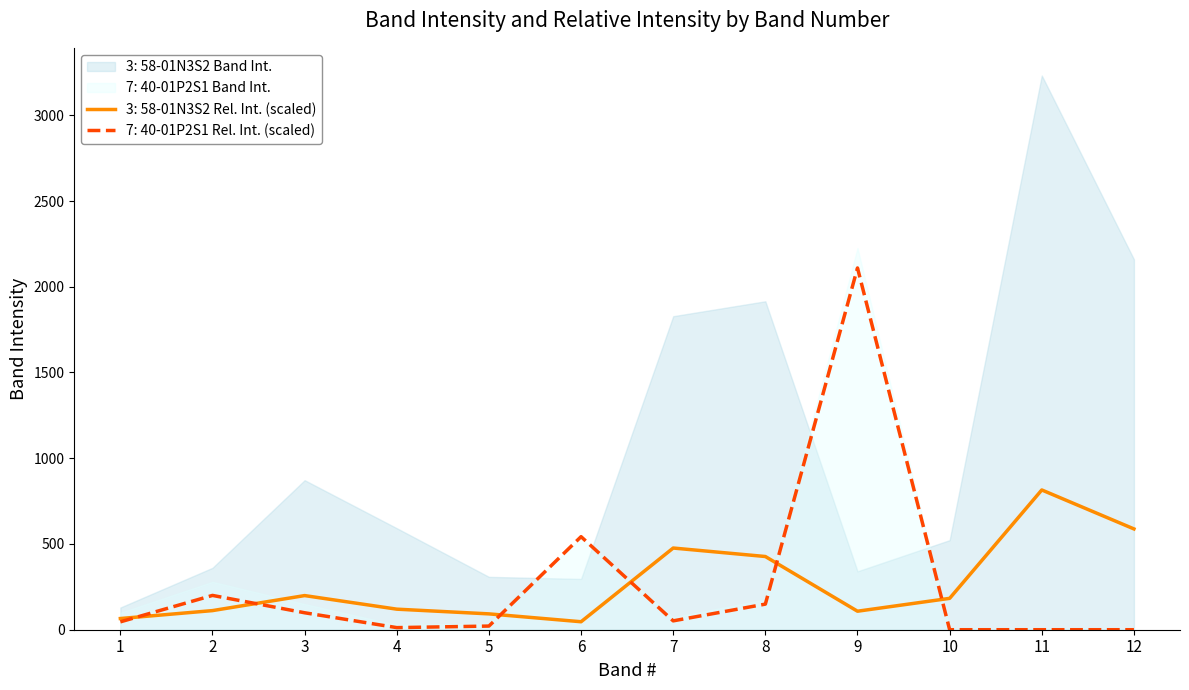

What is the maximum value for 7: 40-01P2S1 Band Int.?

2109.6